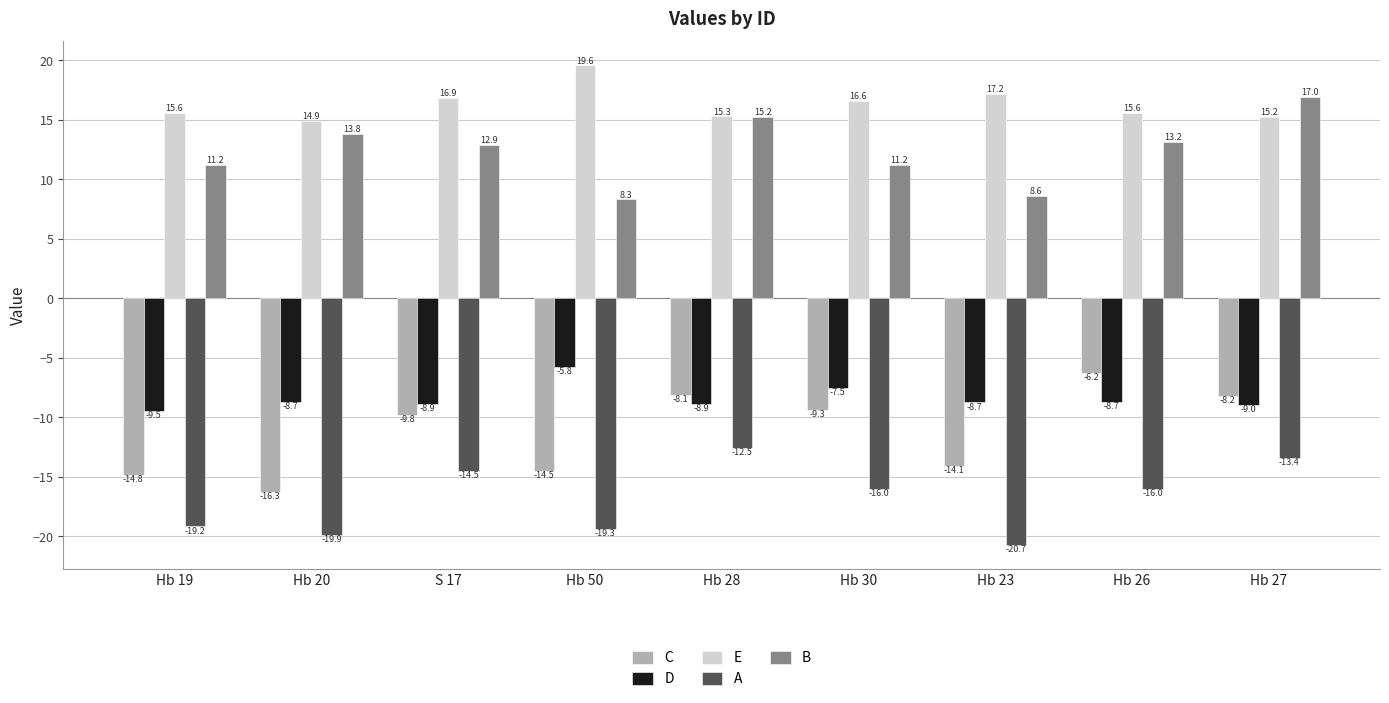

What is the total value across all series at Hb 27?

1.6